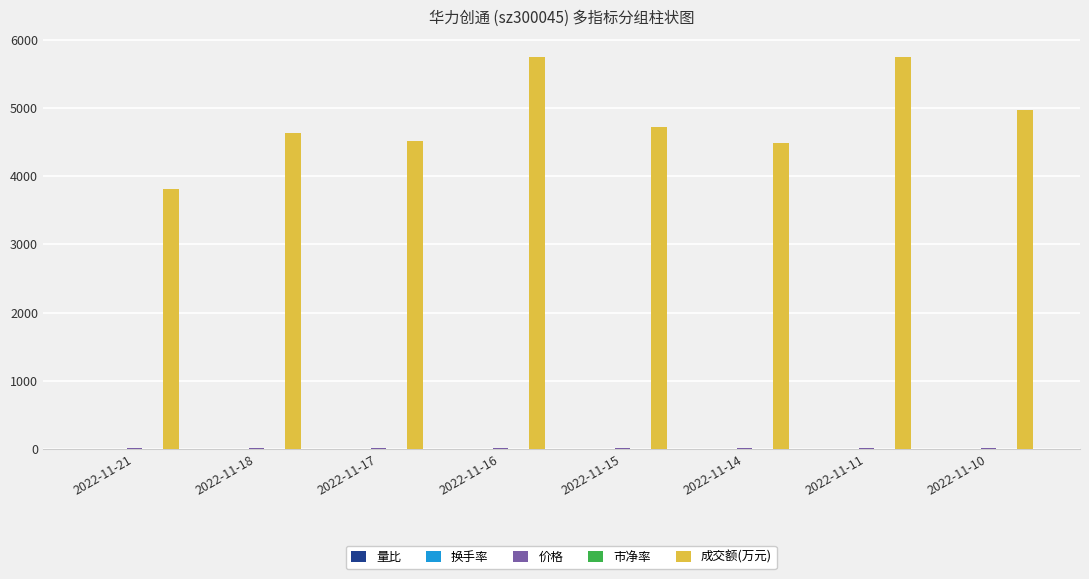

List the labels in order of 市净率 value, smallest first.

2022-11-14, 2022-11-21, 2022-11-18, 2022-11-11, 2022-11-10, 2022-11-15, 2022-11-16, 2022-11-17